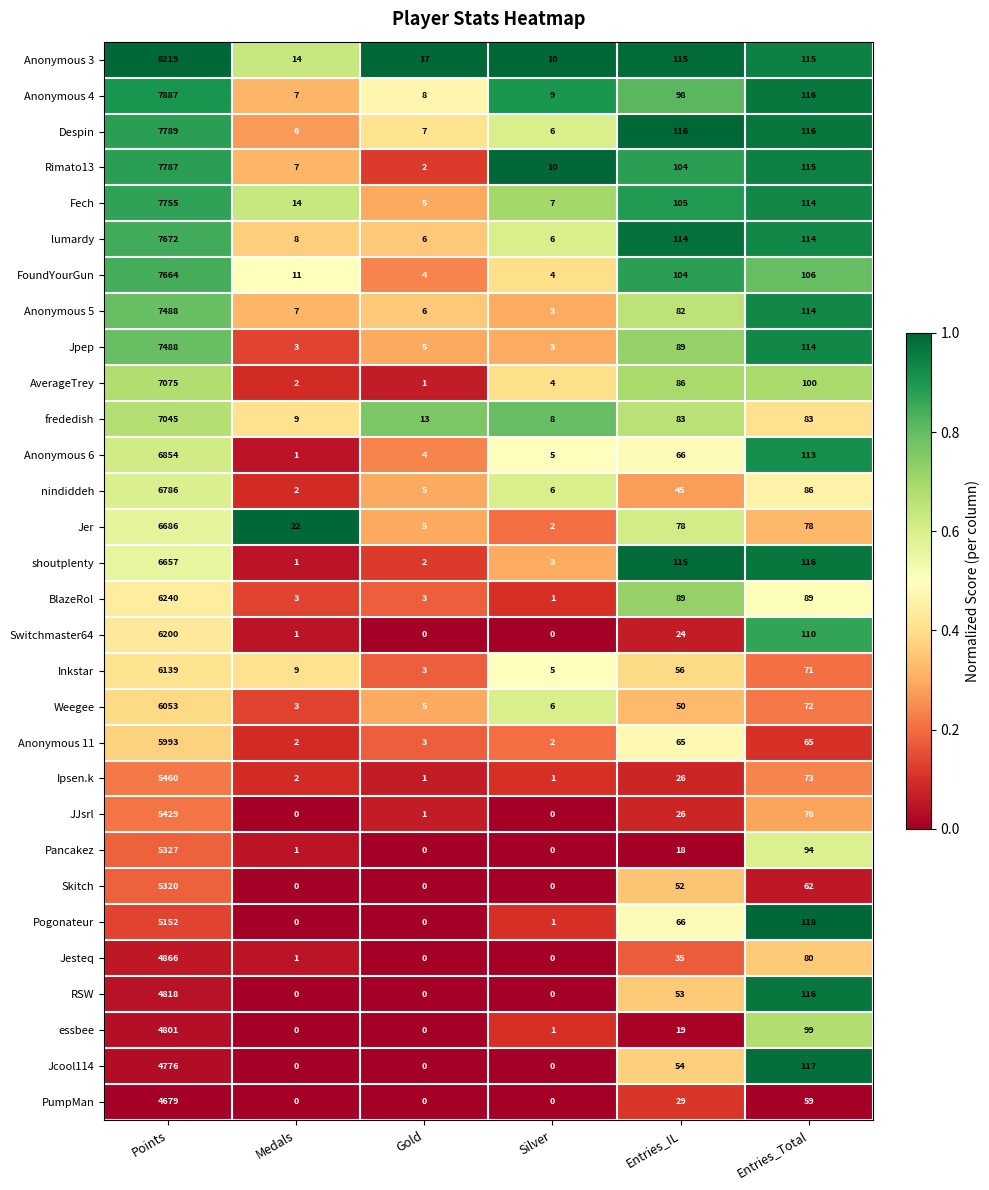

What is the average value of the BlazeRol series?

1071